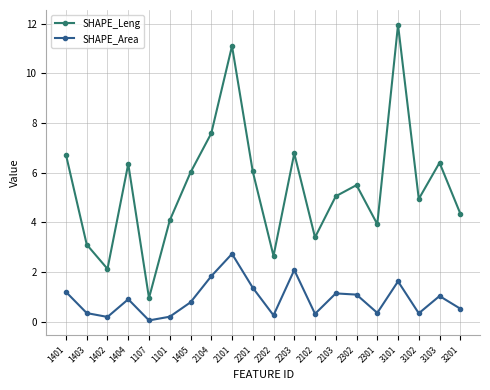

True or false: SHAPE_Leng has a value of 5.5 at 2302.

True